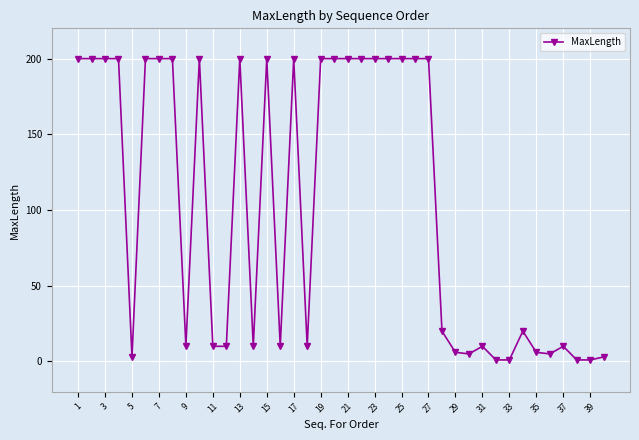

What is the average value?

104